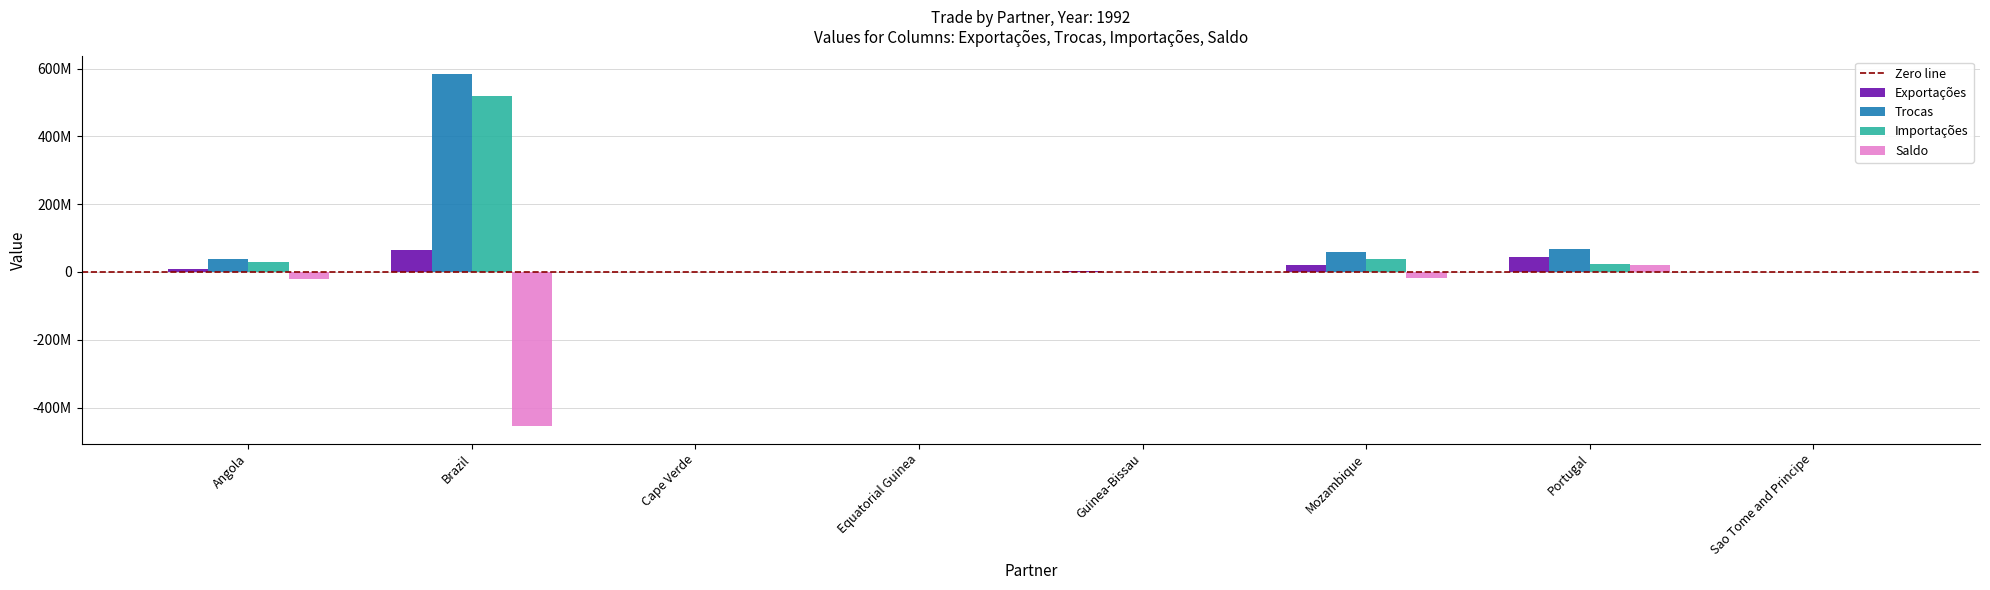

Which series has the largest total across all categories?

Trocas